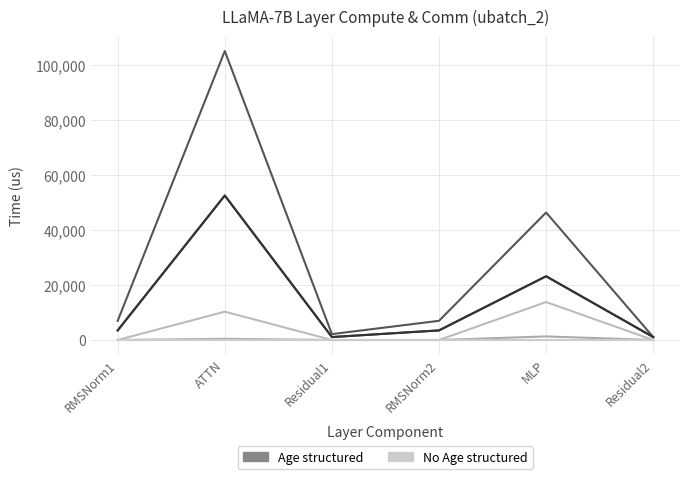

What is the difference between the second highest and second lowest values in the Age structured series?

44212.9